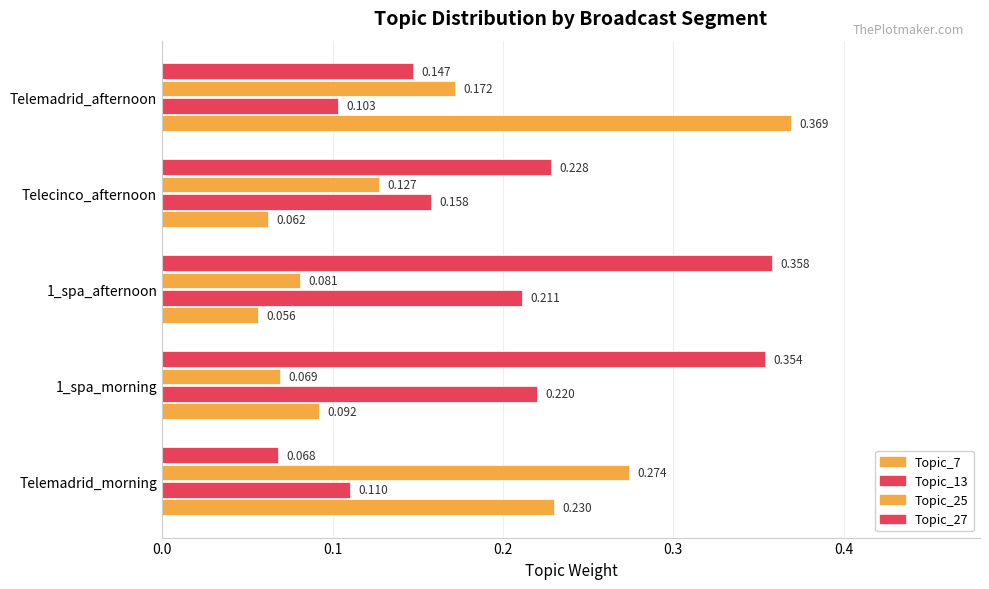

How many series are shown in this chart?

4